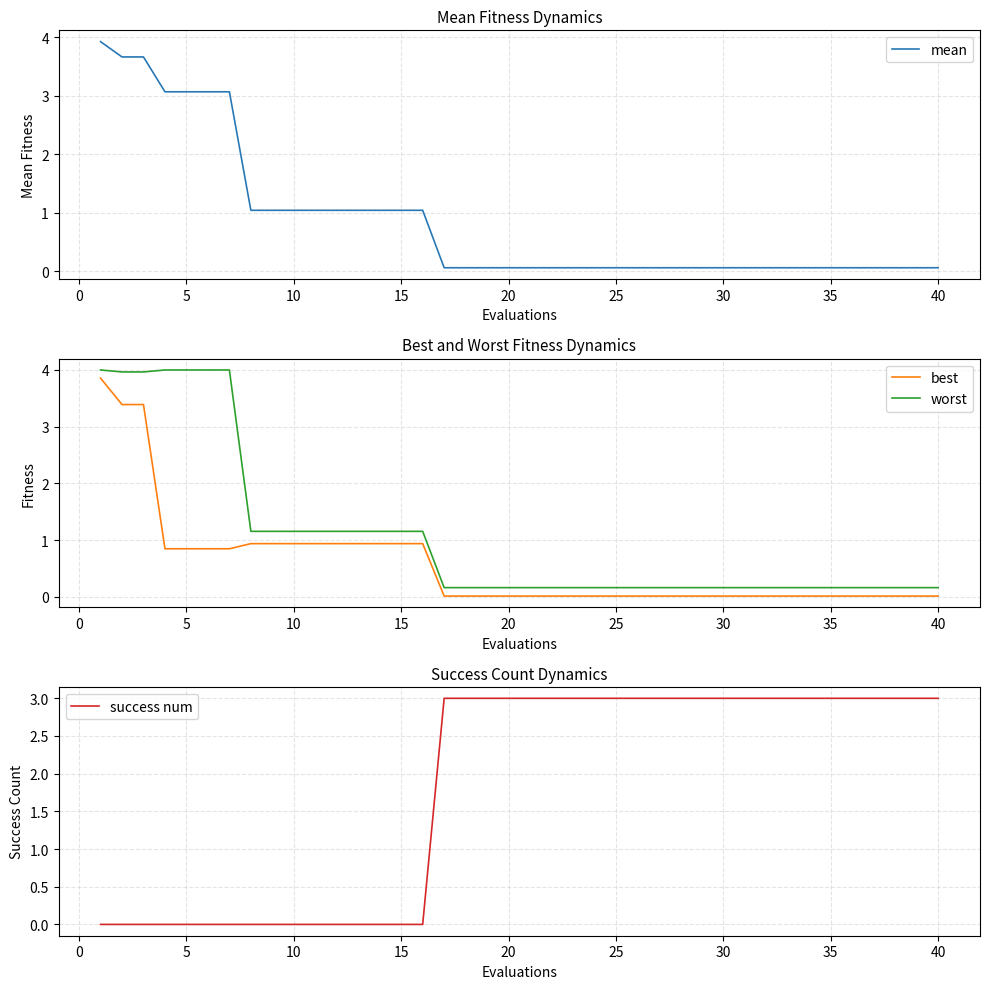

What is the maximum value for worst?

4.0